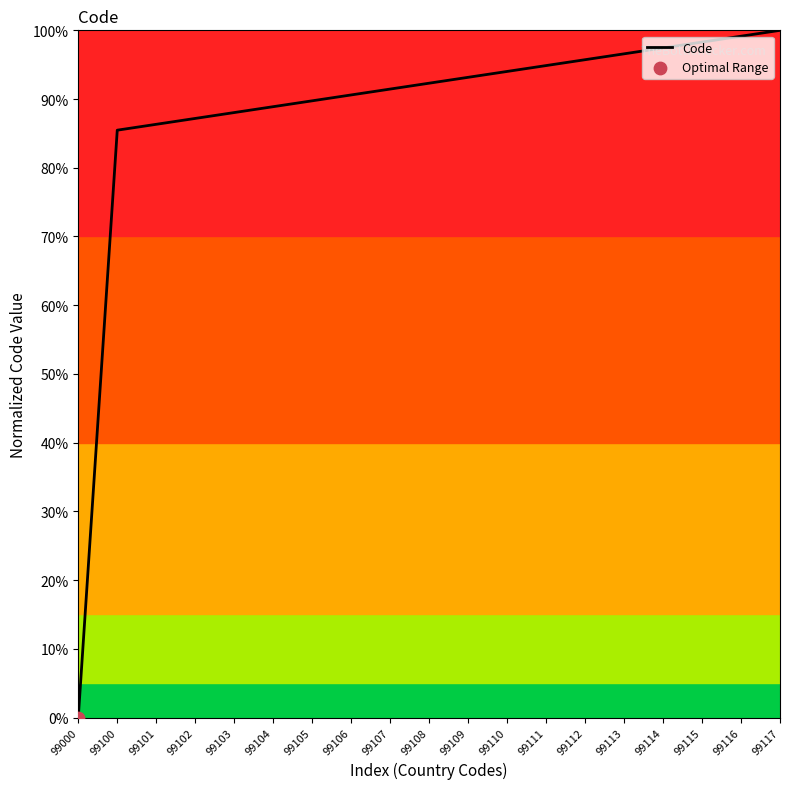

Which has a higher value, 99113 or 99101?

99113